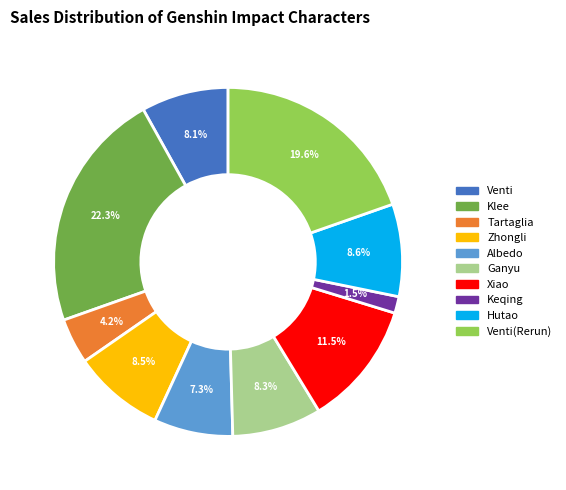

Does any single category account for the majority?

No